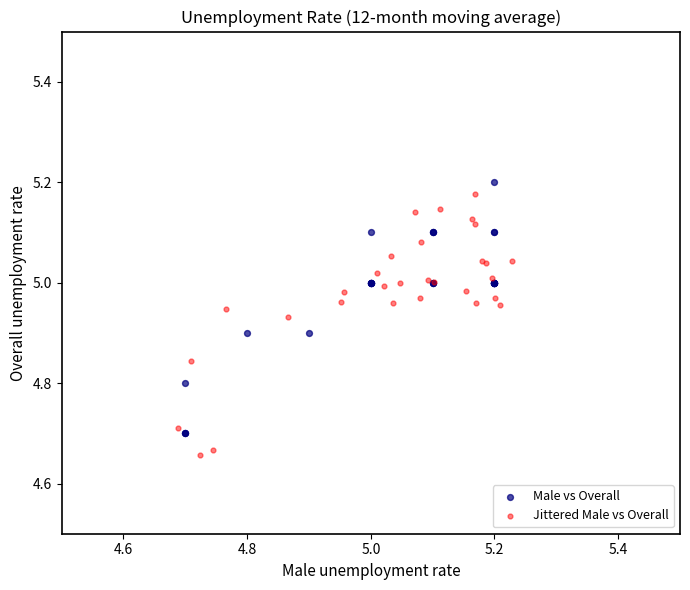

Which series contains the lowest Y value?

Jittered Male vs Overall